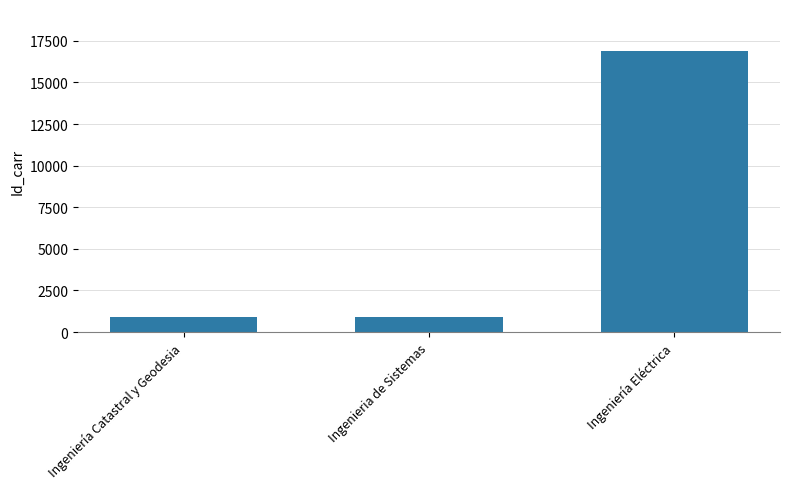

Which category has the highest value across all series?

Ingeniería Eléctrica